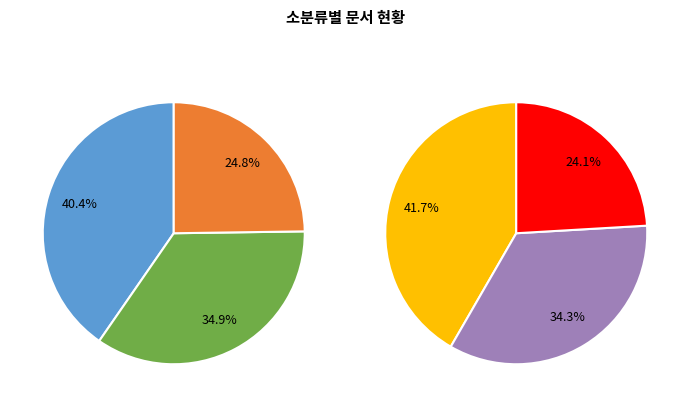

Approximately how many times larger is the value at 미래자동차 compared to 기타?

3.4